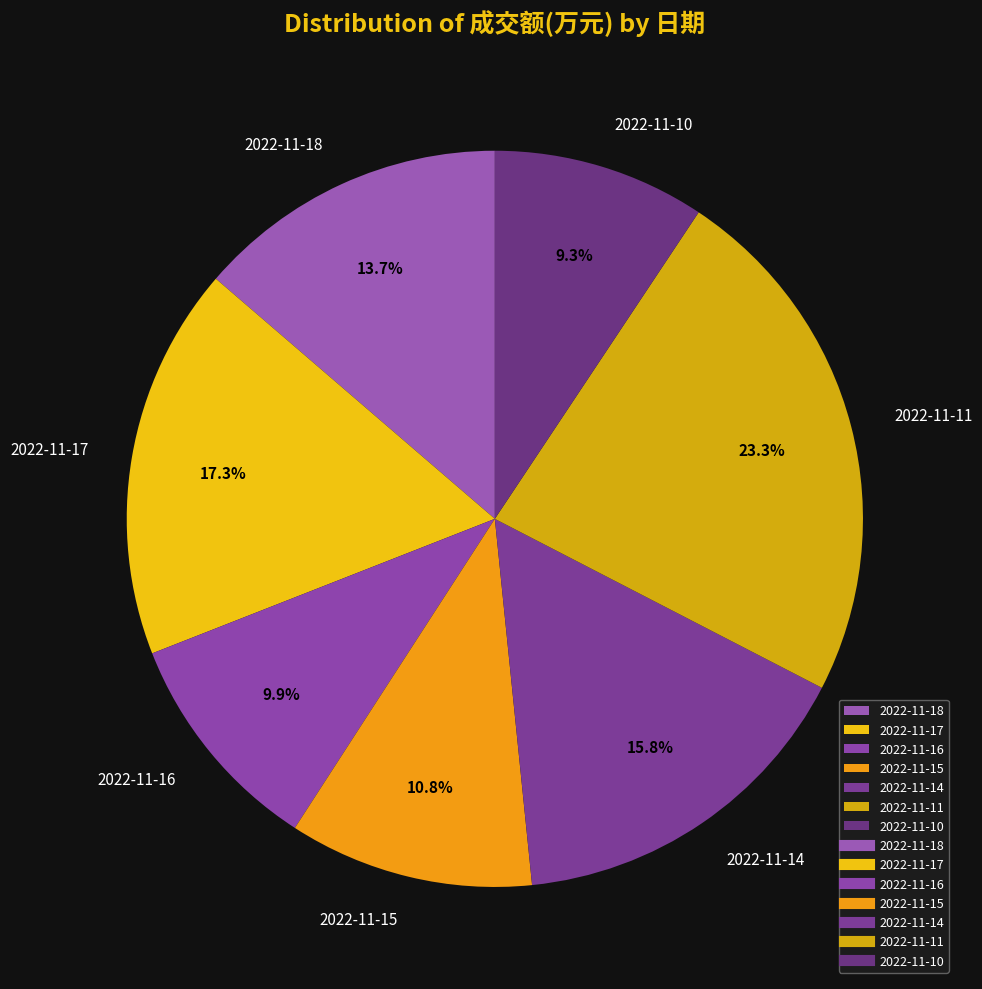

Is there a majority slice in this chart?

No